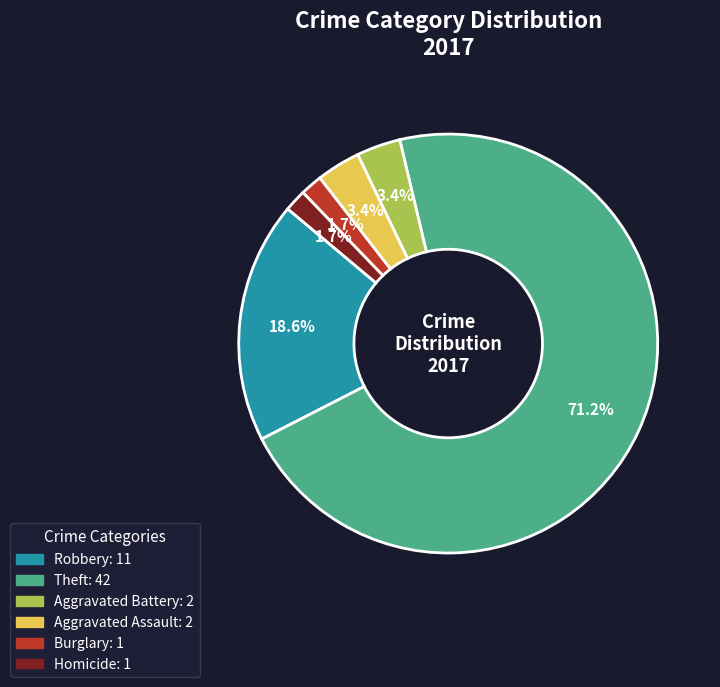

Is there any slice that represents more than half of the pie?

Yes